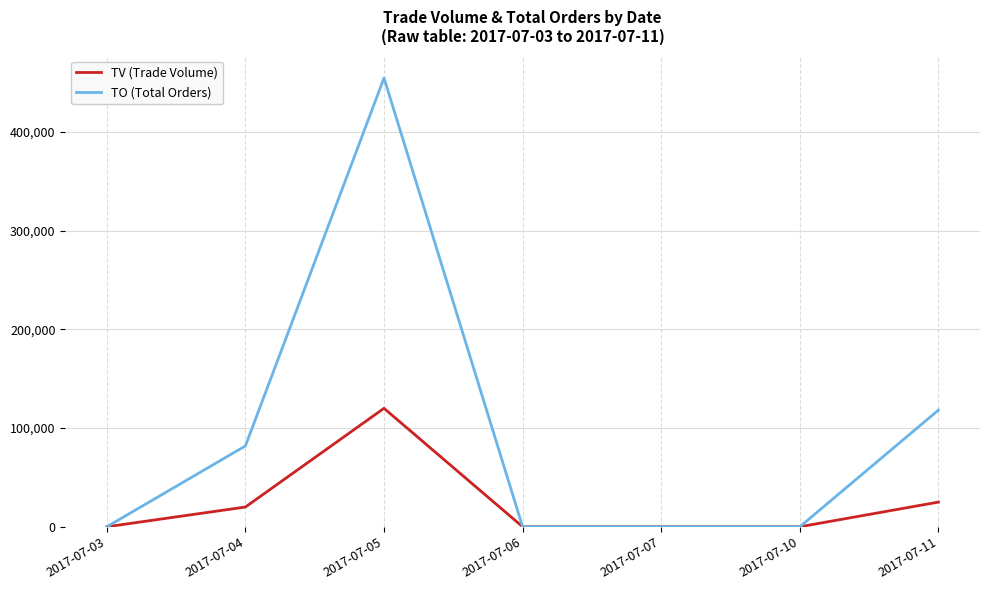

Which series has the largest total across all categories?

TO (Total Orders)